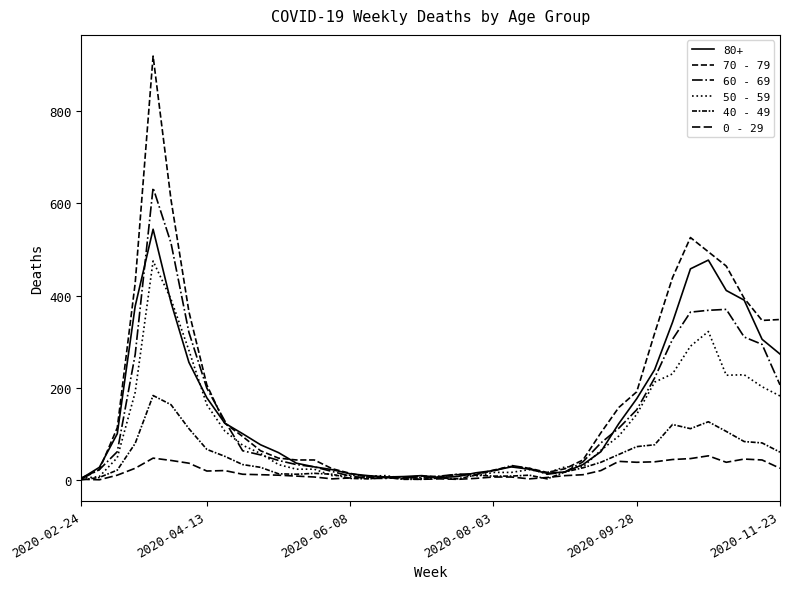

Does the chart have visible grid lines?

No